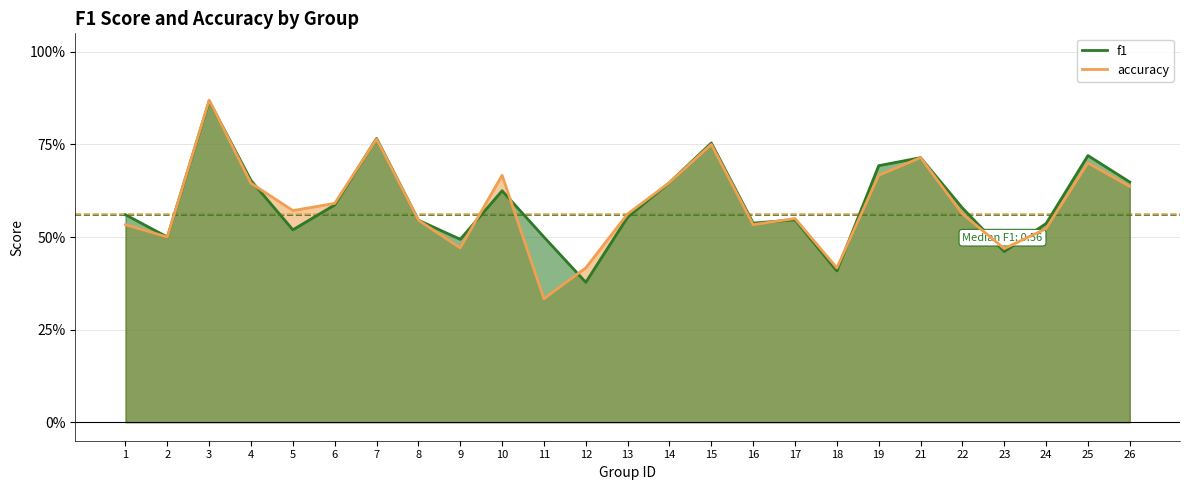

What is the total value across all series at 6?

1.2